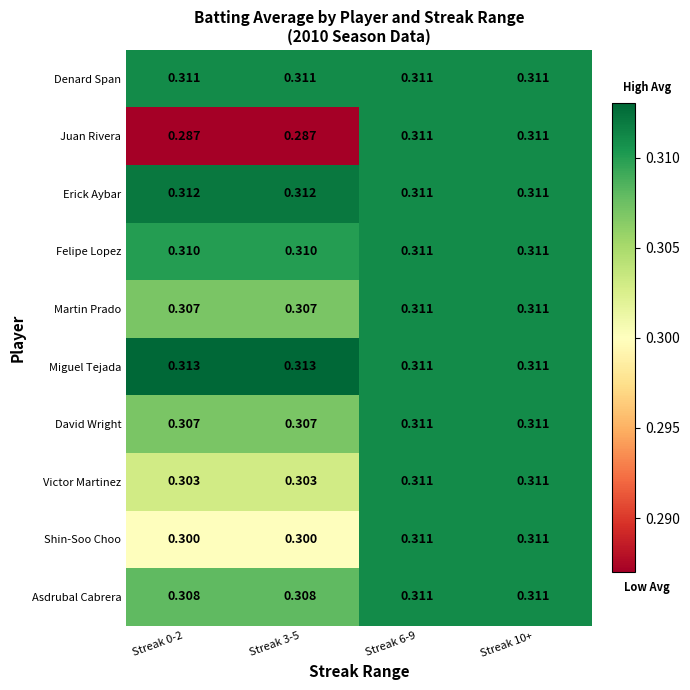

Which series has the largest total across all categories?

Miguel Tejada